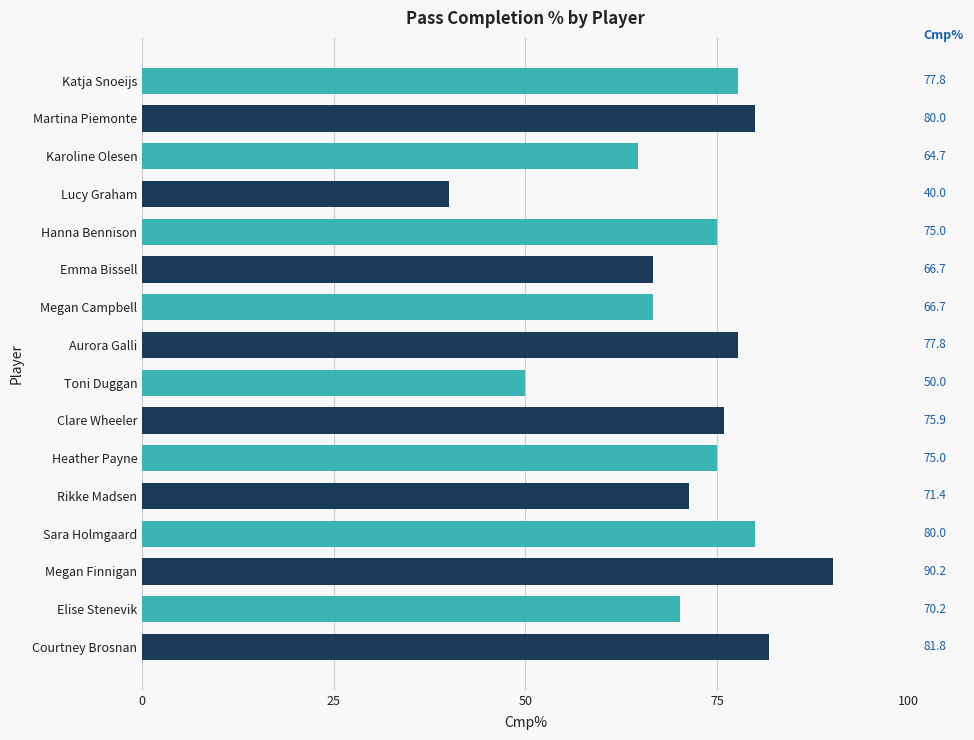

How many bars are there in total?

16